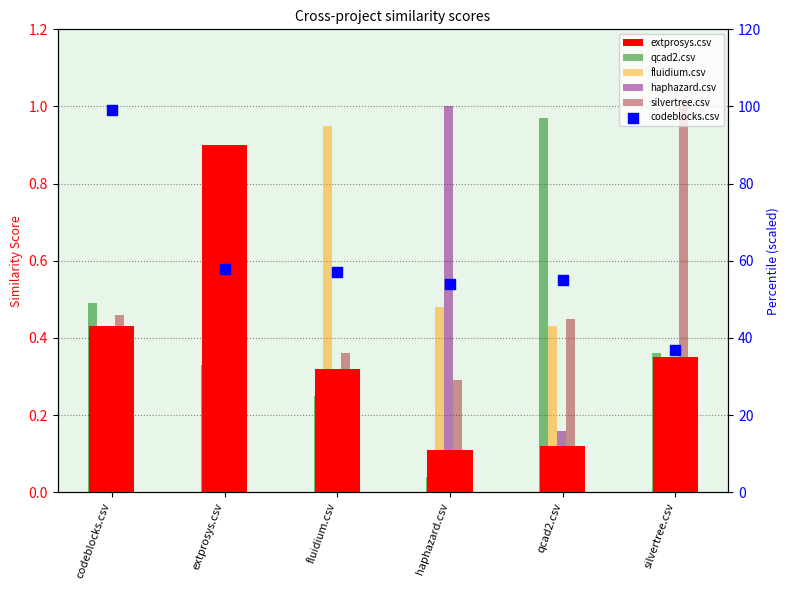

What are all the series names shown in the legend?

extprosys.csv, qcad2.csv, fluidium.csv, haphazard.csv, silvertree.csv, codeblocks.csv